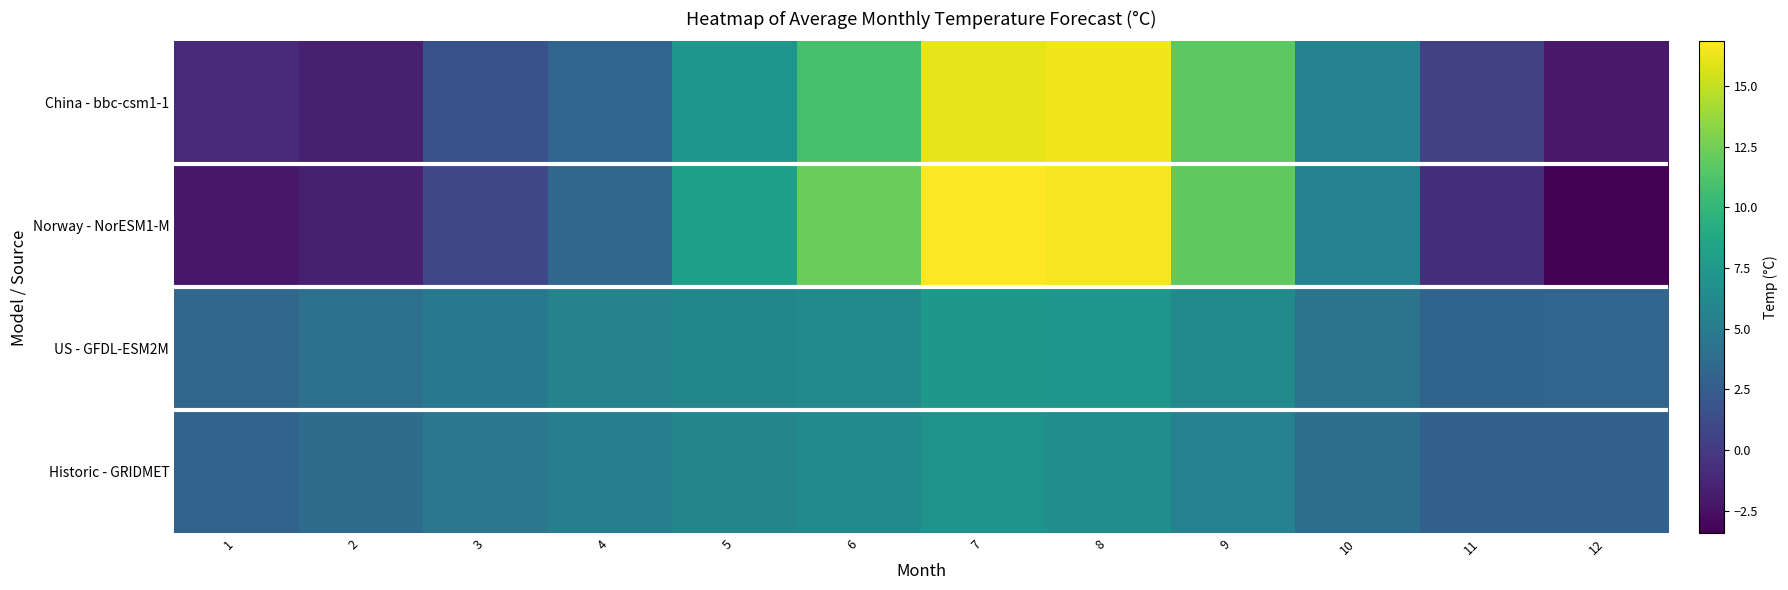

Which series changed the most between 3 and 12?

Norway - NorESM1-M